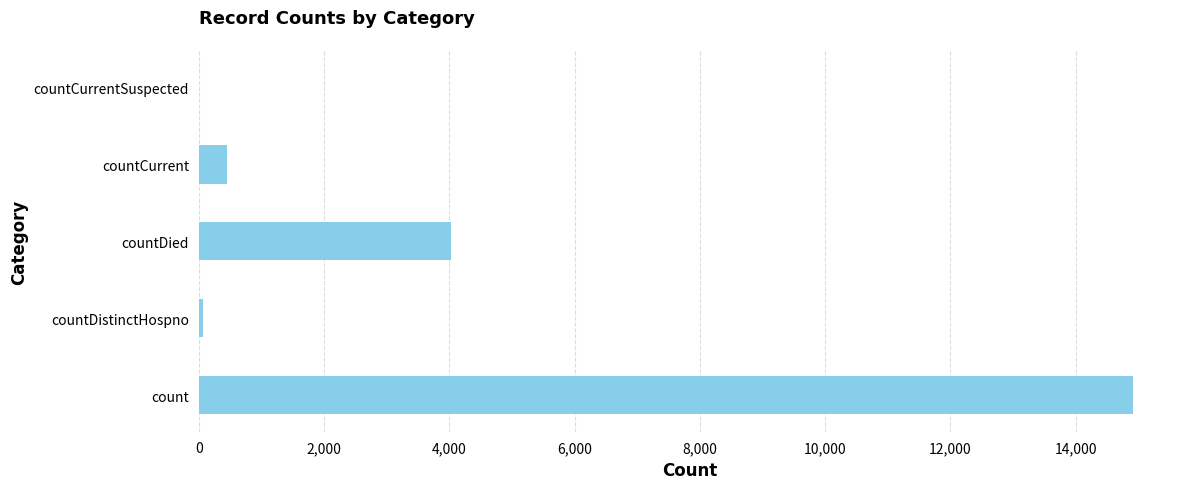

True or false: the data shows 455 at countCurrent.

True